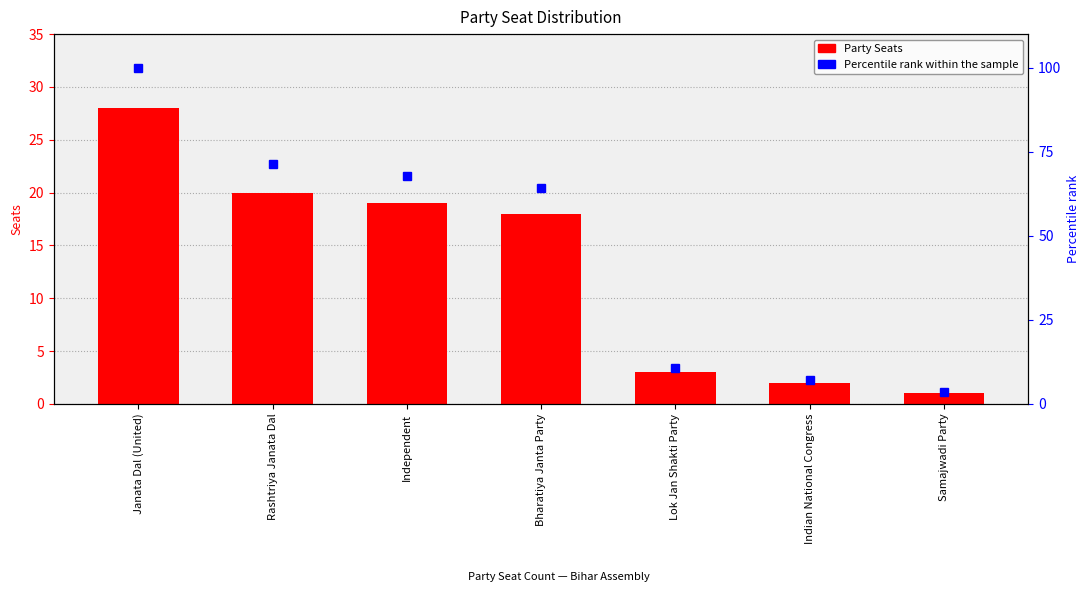

Which series changed the most between Bharatiya Janta Party and Lok Jan Shakti Party?

Percentile rank within the sample